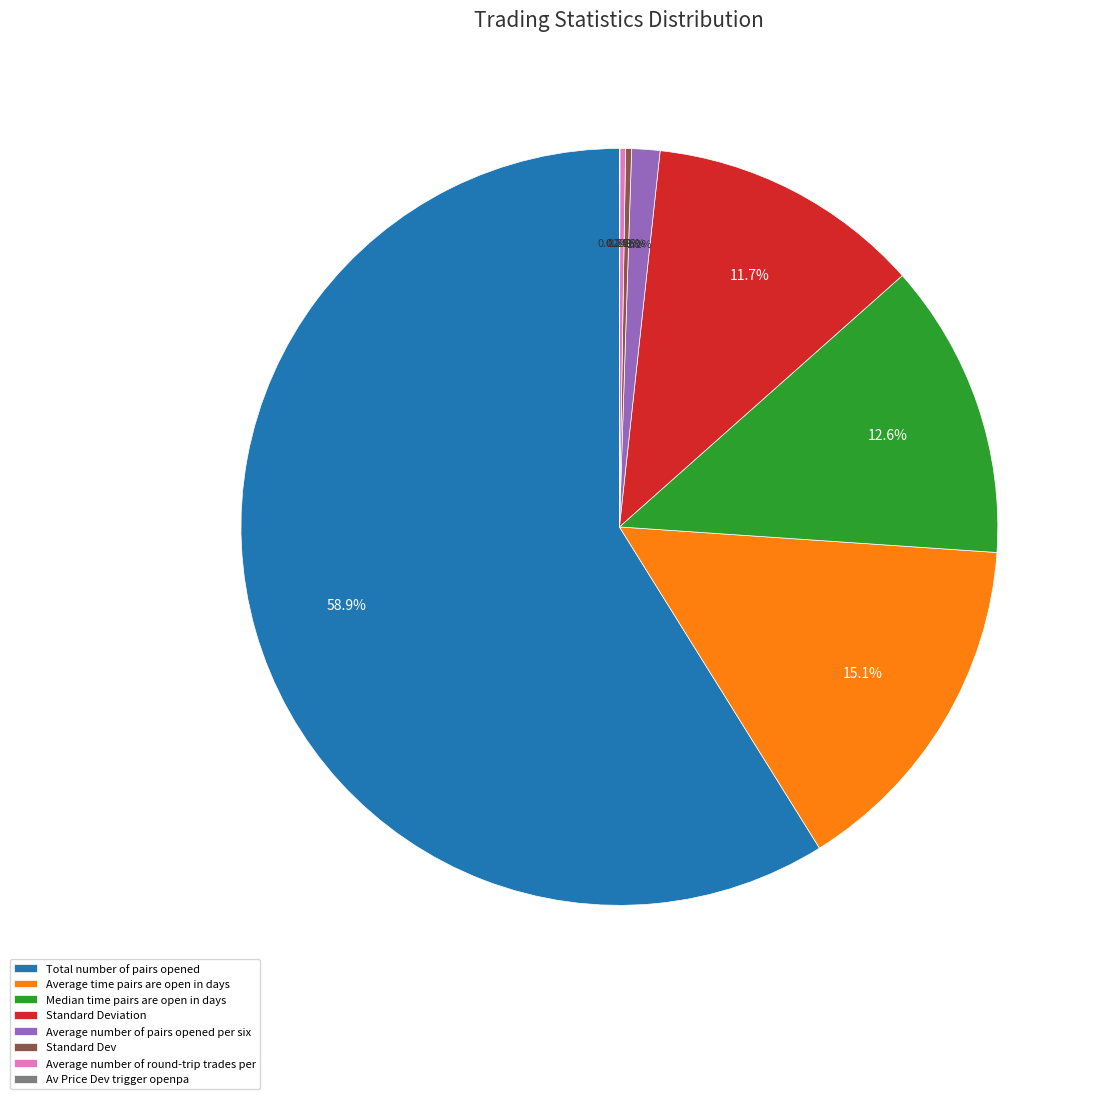

Does Total number of pairs opened represent more than half of the total?

Yes